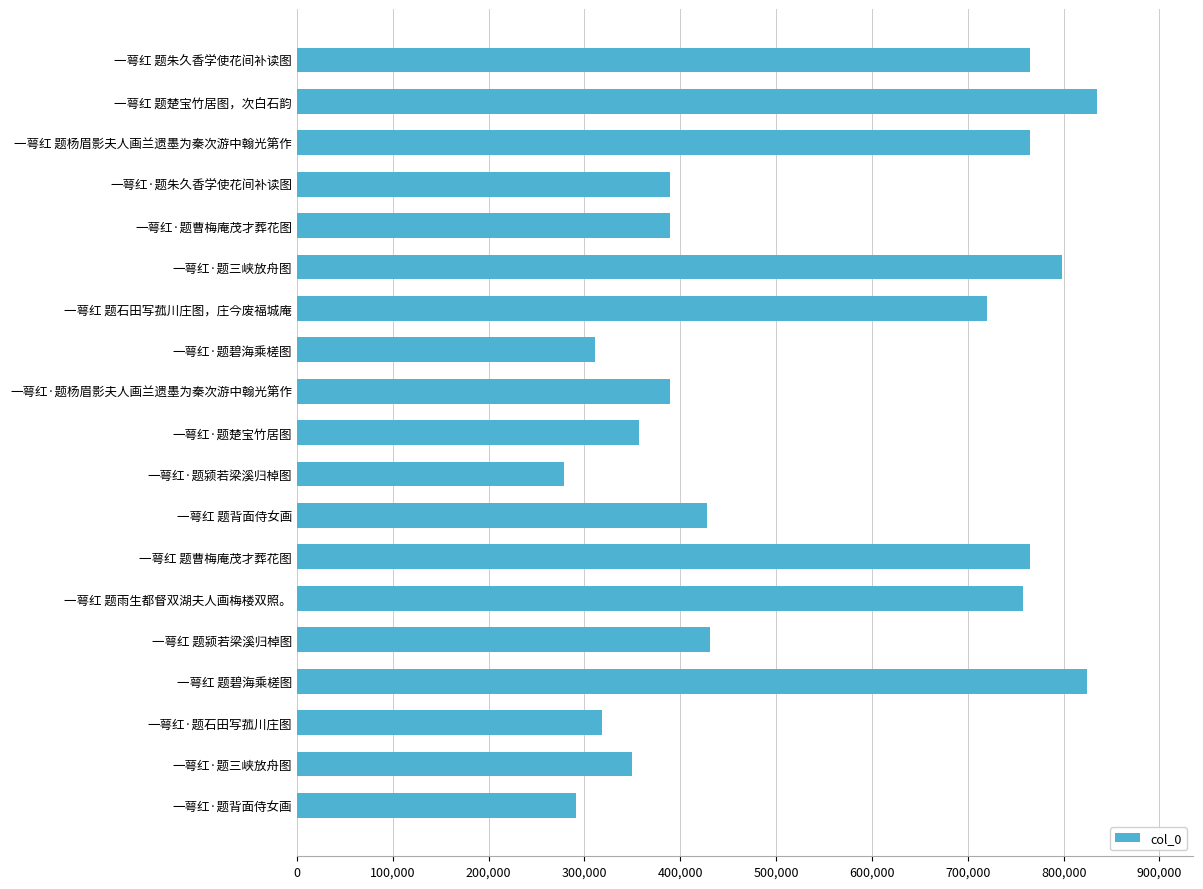

What is the smallest value displayed?

278199